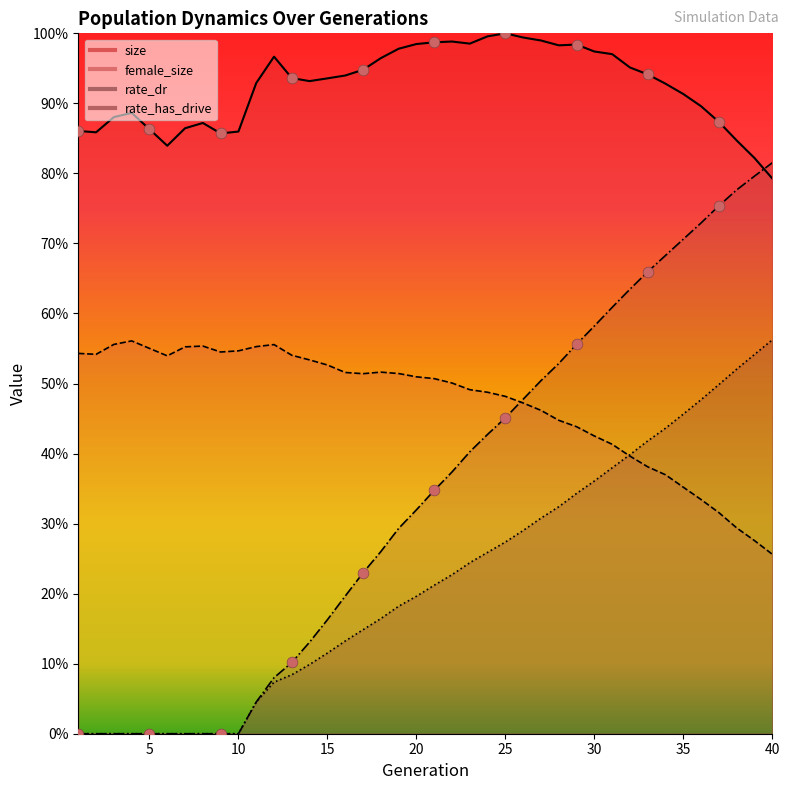

At which category is the sum across all series the highest?

37